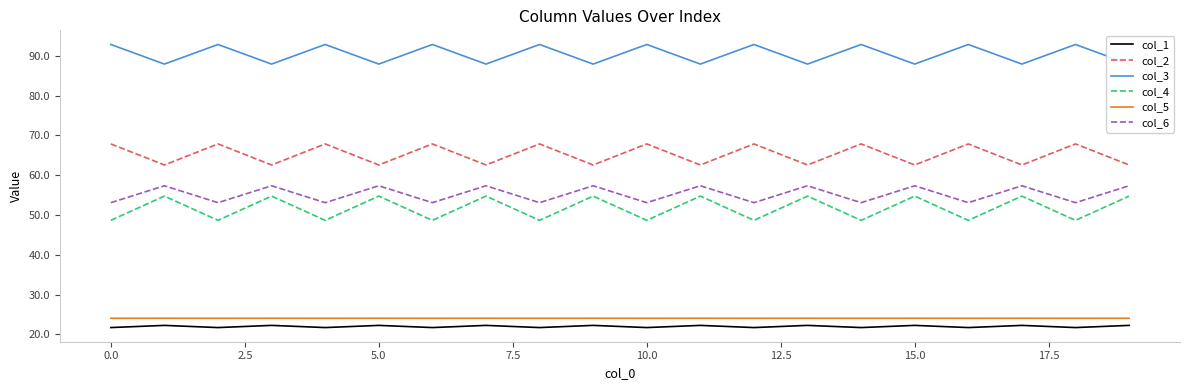

True or false: col_1 has a value of 22.3 at 11.

True